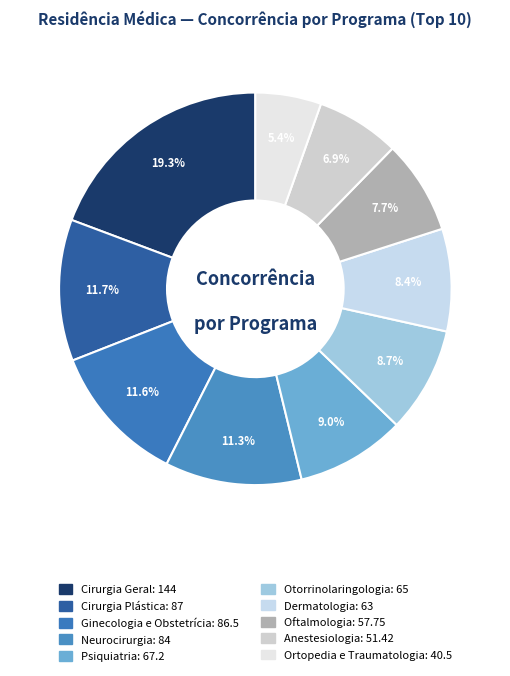

Count the number of slices in the pie.

10